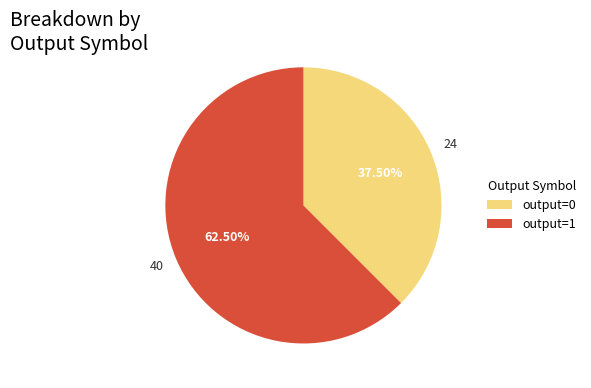

Rank the categories by value from lowest to highest.

output=0, output=1